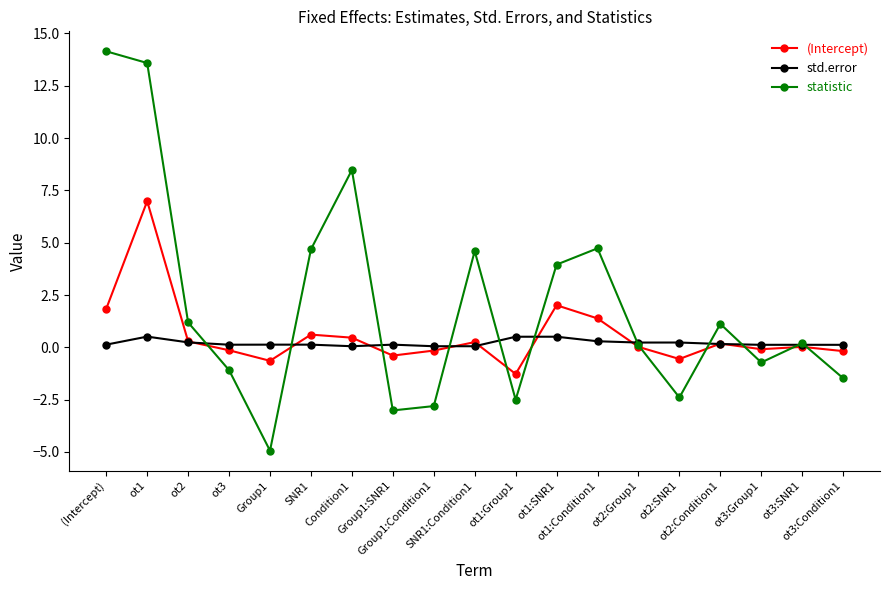

What are all the series names shown in the legend?

(Intercept), std.error, statistic